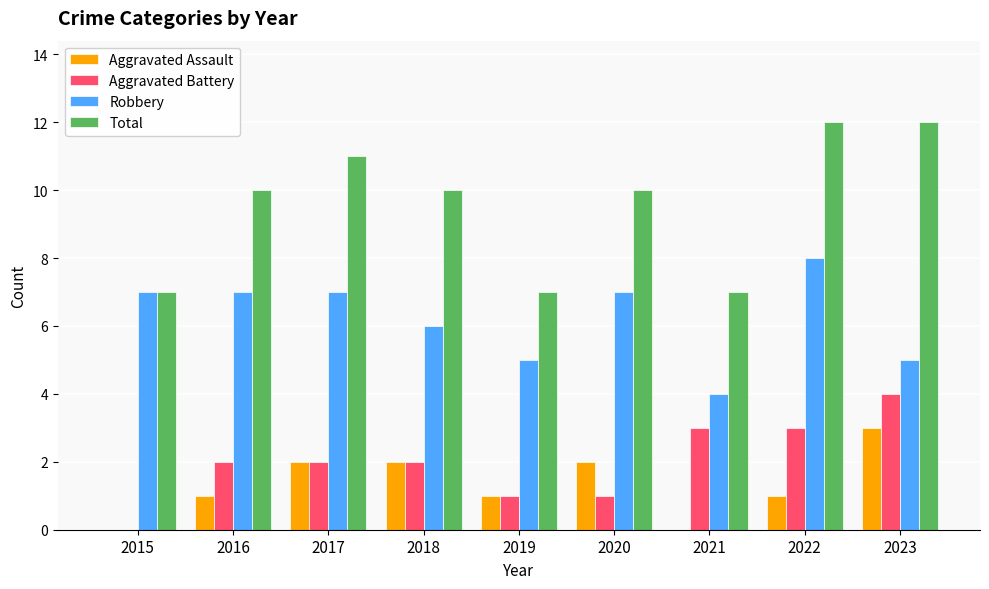

What is the greatest value displayed?

12